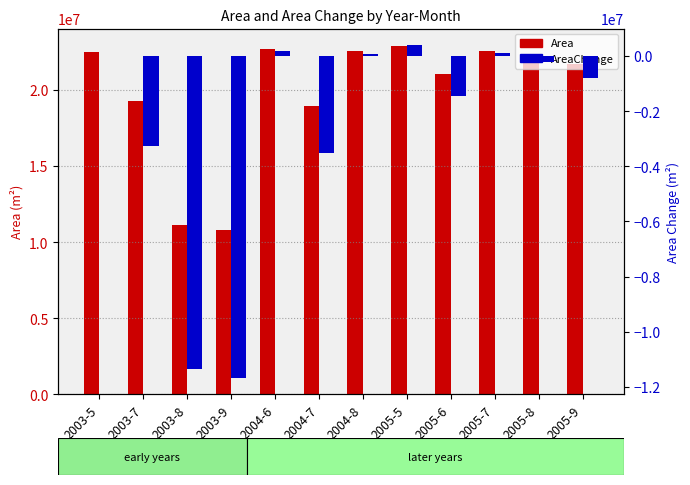

Which category has the highest value in the AreaChange series?

2005-5